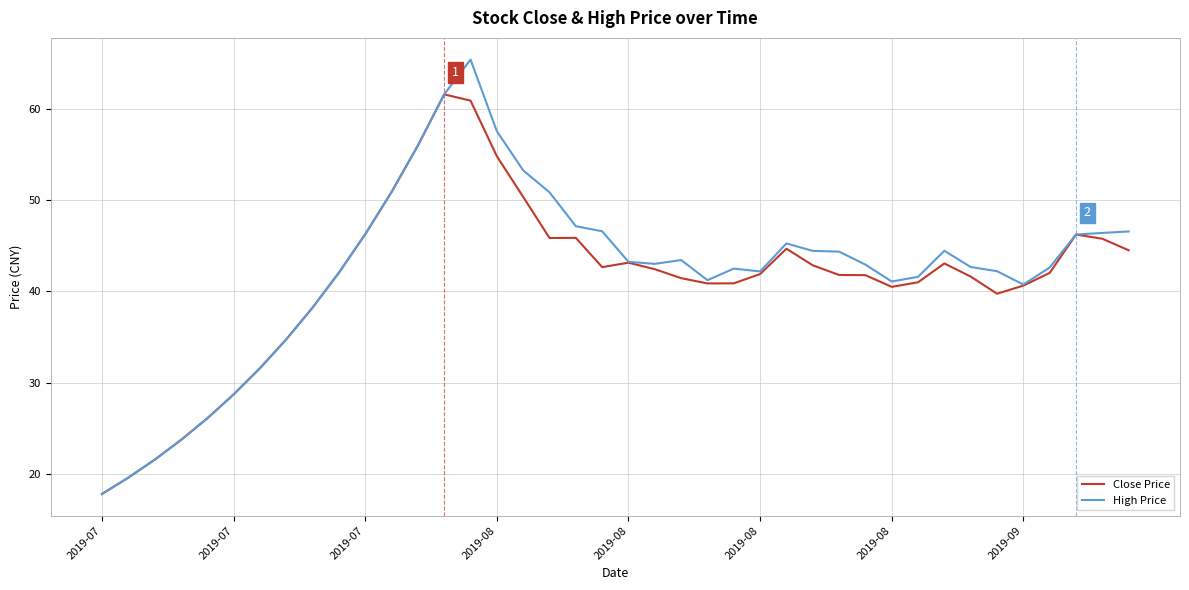

What is the lowest value of the High Price series?

17.8